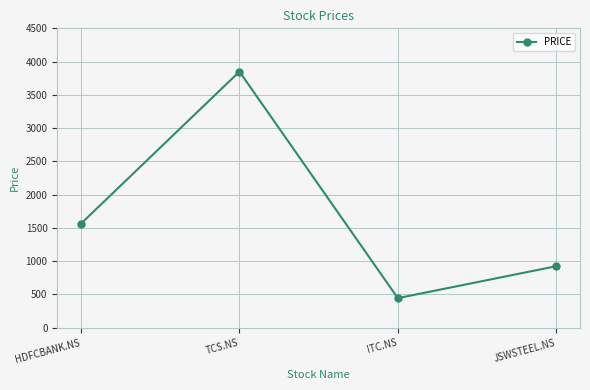

What is the difference between the second highest and minimum values?

1120